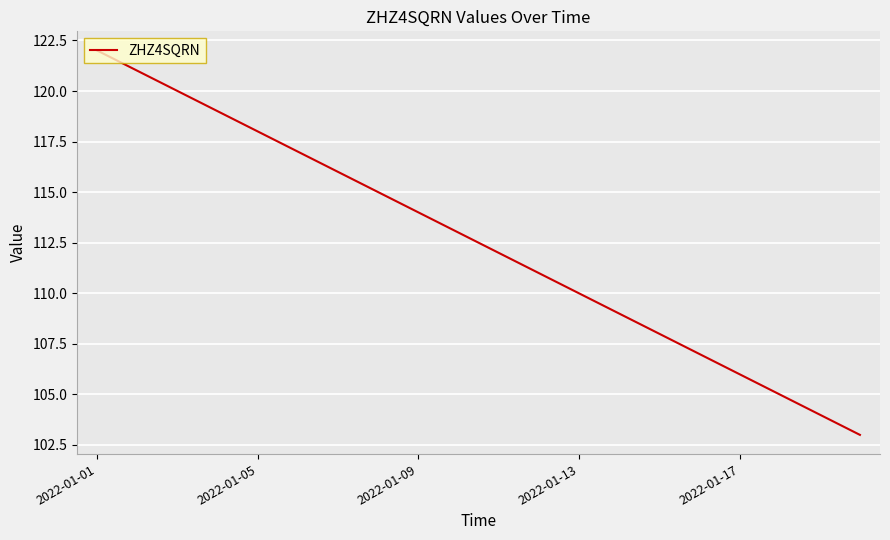

What is the minimum value shown in the chart?

103